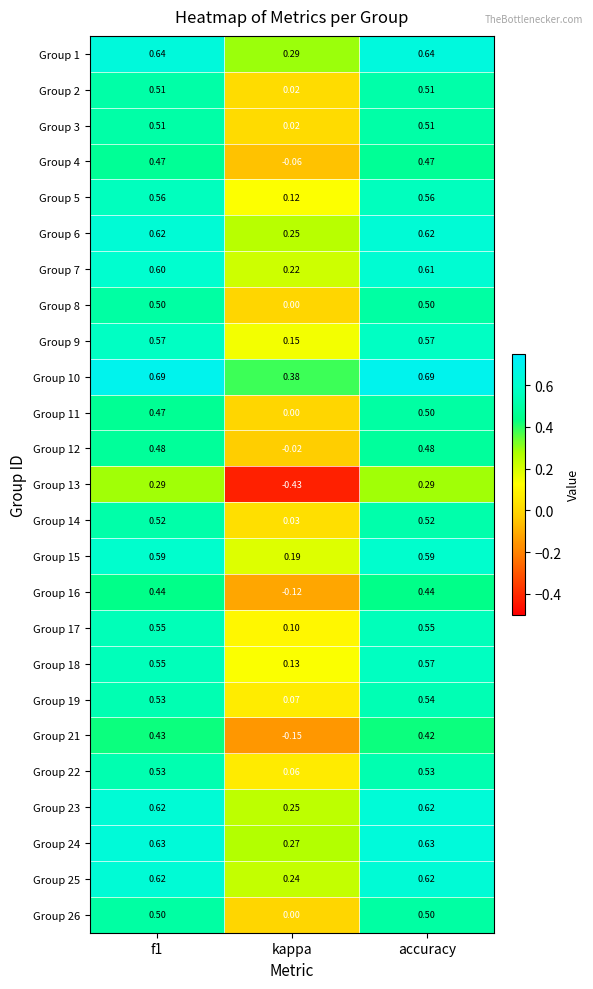

Between f1 and kappa, which series saw the biggest shift?

Group 13